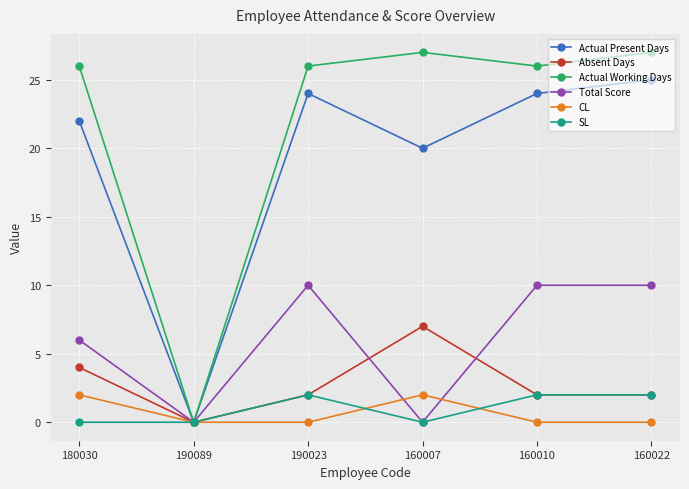

What is the greatest value displayed?

27